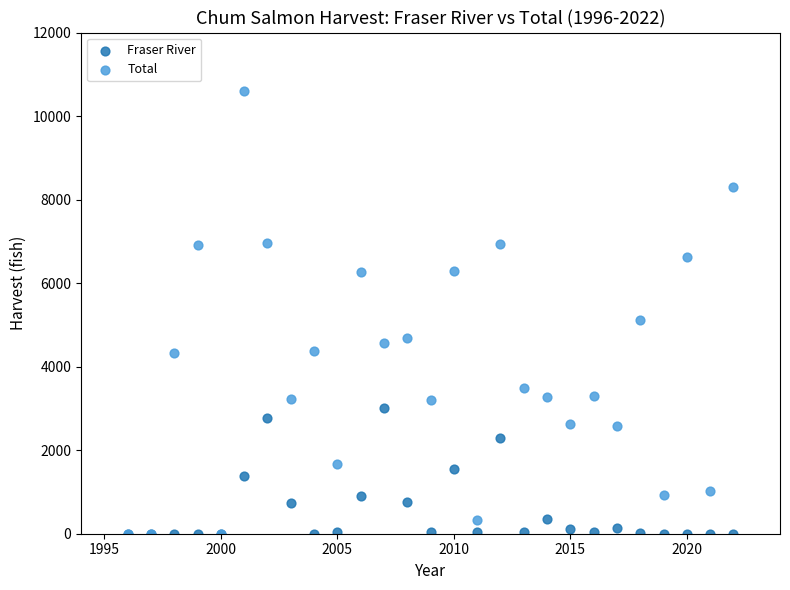

What are all the series names shown in the legend?

Fraser River, Total